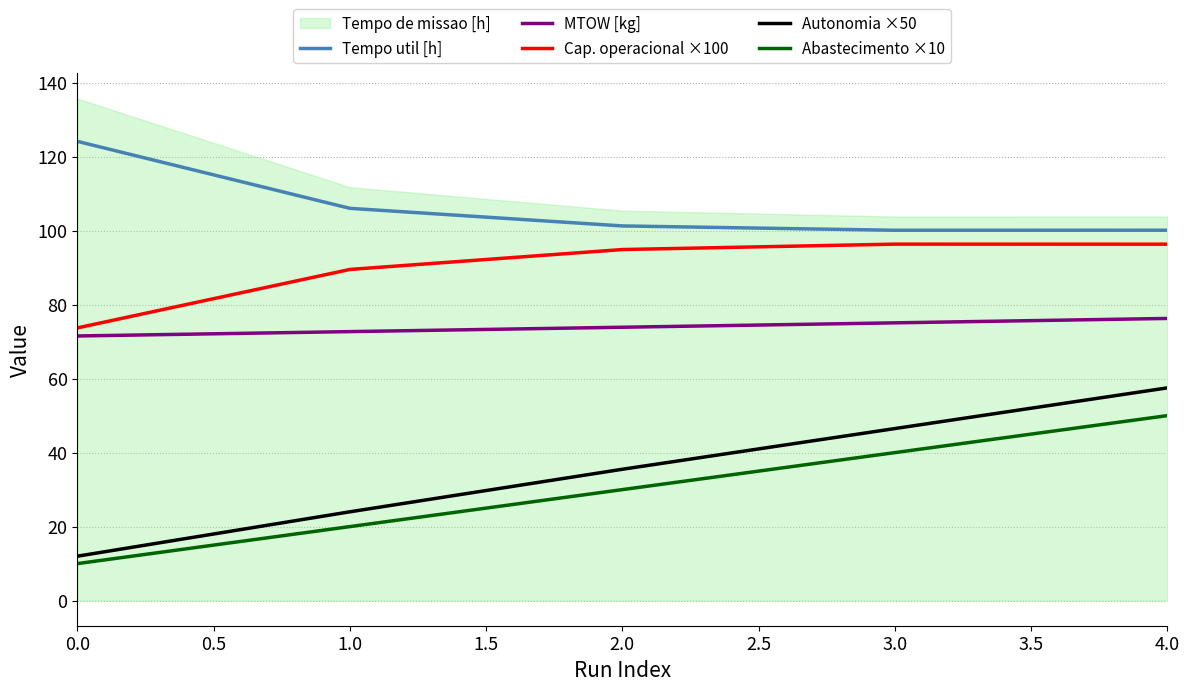

Is it true that Cap. operacional ×100 equals 128.5 at 1.0?

False